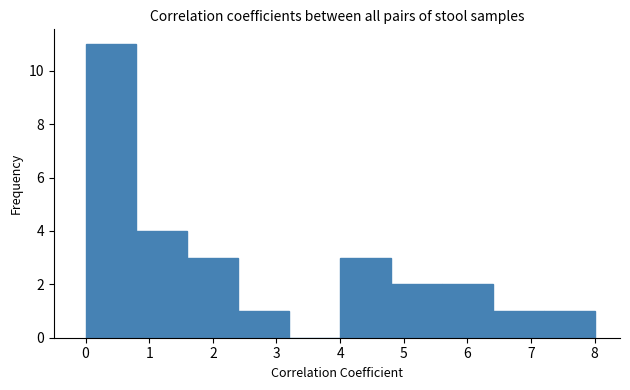

Reading left to right, transcribe this chart: for each bar, give the range it covers on the x-axis and its height. The values are not printed on the chart, so give them approximately, as read against the axis.

0.0 to 0.8: 11
0.8 to 1.6: 4
1.6 to 2.4: 3
2.4 to 3.2: 1
3.2 to 4.0: 0
4.0 to 4.8: 3
4.8 to 5.6: 2
5.6 to 6.4: 2
6.4 to 7.2: 1
7.2 to 8.0: 1